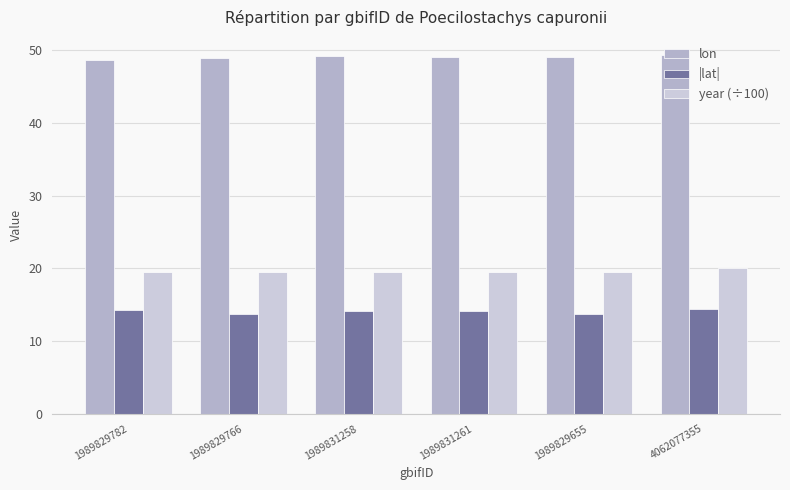

Reading right to left, what are all the values shown in this chart?

lon: 4062077355=49.4	1989829655=49.0	1989831261=49.1	1989831258=49.2	1989829766=49.0	1989829782=48.6
|lat|: 4062077355=14.4	1989829655=13.8	1989831261=14.2	1989831258=14.2	1989829766=13.8	1989829782=14.2
year (÷100): 4062077355=20.1	1989829655=19.5	1989831261=19.5	1989831258=19.5	1989829766=19.5	1989829782=19.5